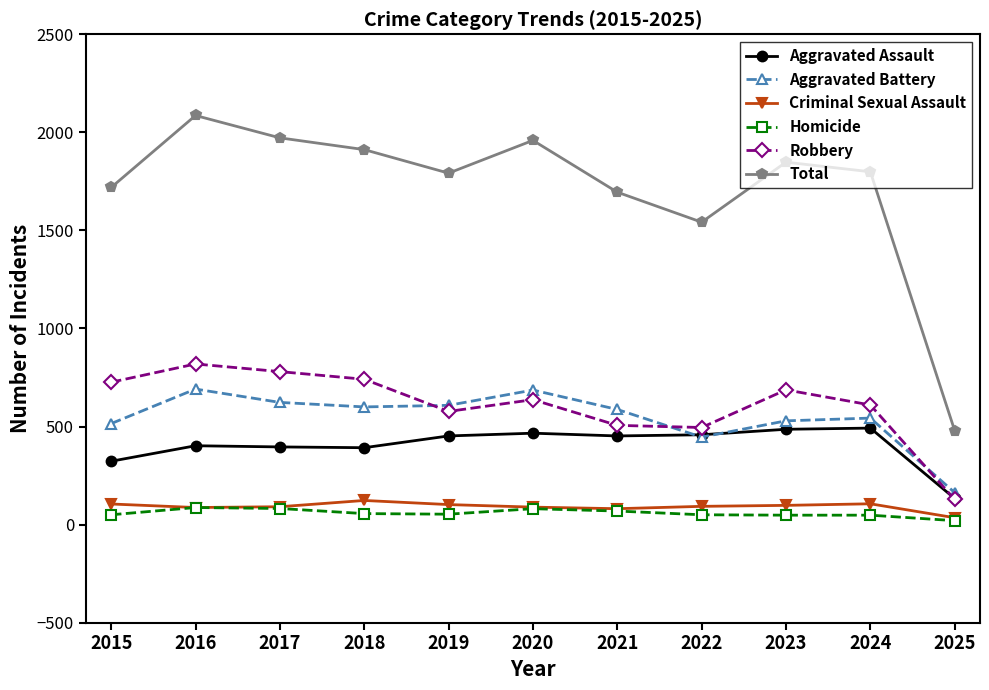

What are all the series names shown in the legend?

Aggravated Assault, Aggravated Battery, Criminal Sexual Assault, Homicide, Robbery, Total